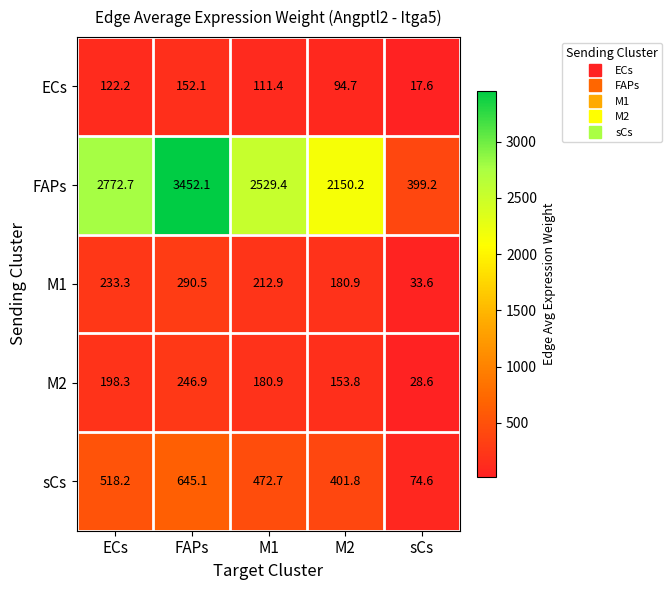

Which series changed the most between M2 and sCs?

FAPs